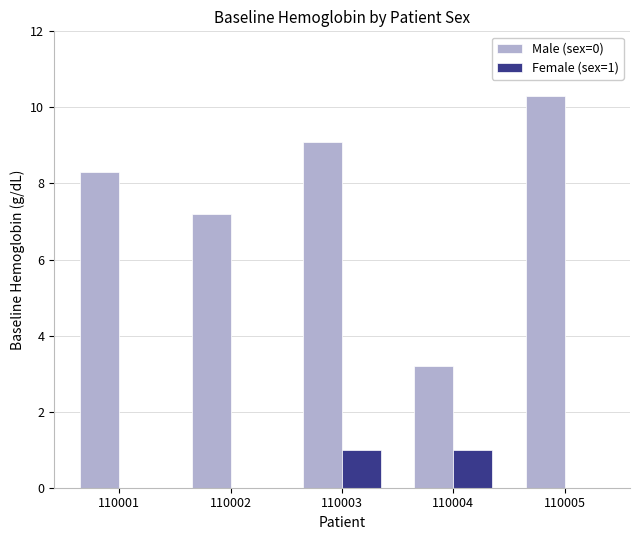

Between 110001 and 110005, which series saw the biggest shift?

Male (sex=0)